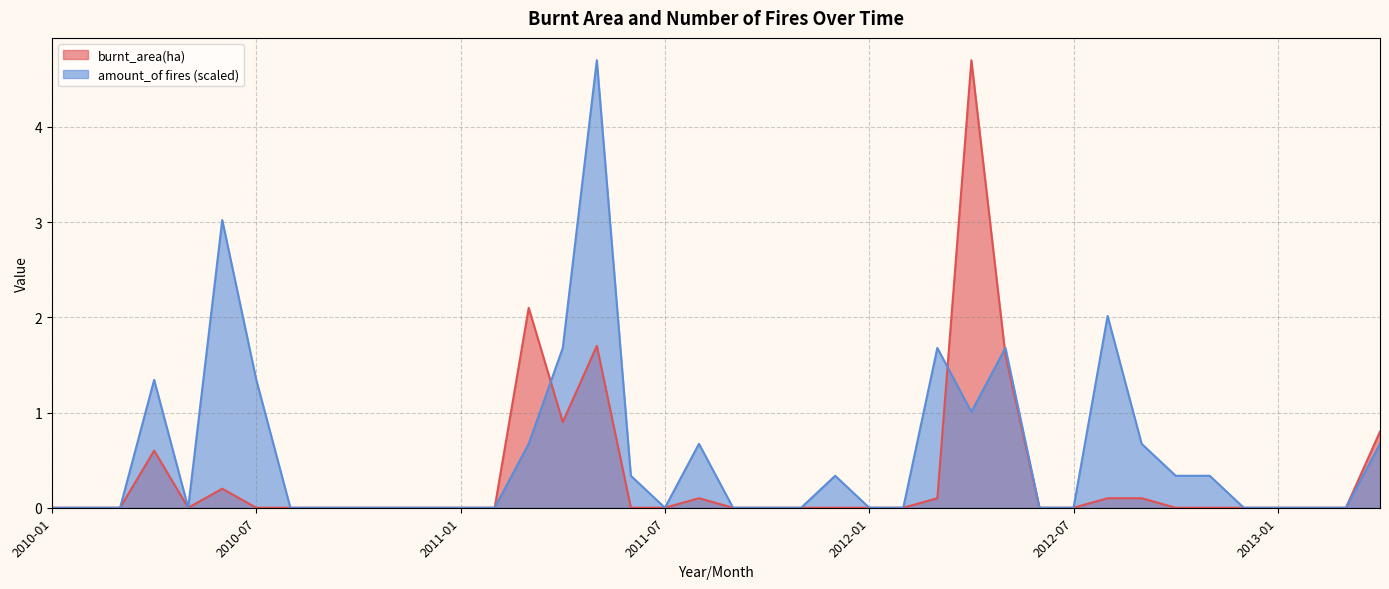

Between 2010-11 and 2011-09, which is larger?

2010-11